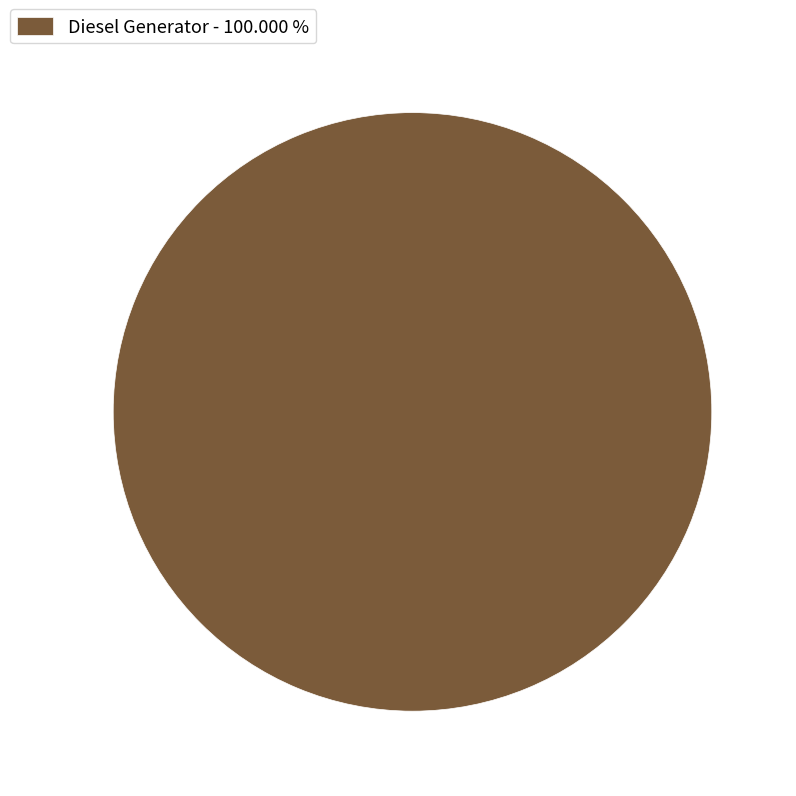

Rank the categories by value from highest to lowest.

Diesel Generator - 100.000 %